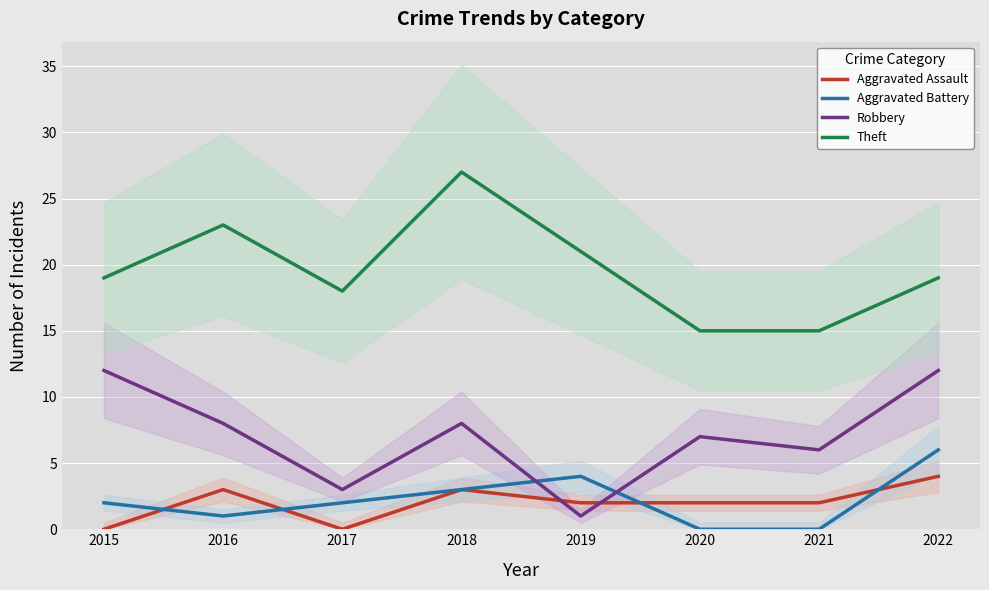

Reading left to right, extract all data points from this chart.

Aggravated Assault: 2015=0	2016=3	2017=0	2018=3	2019=2	2020=2	2021=2	2022=4
Aggravated Battery: 2015=2	2016=1	2017=2	2018=3	2019=4	2020=0	2021=0	2022=6
Robbery: 2015=12	2016=8	2017=3	2018=8	2019=1	2020=7	2021=6	2022=12
Theft: 2015=19	2016=23	2017=18	2018=27	2019=21	2020=15	2021=15	2022=19